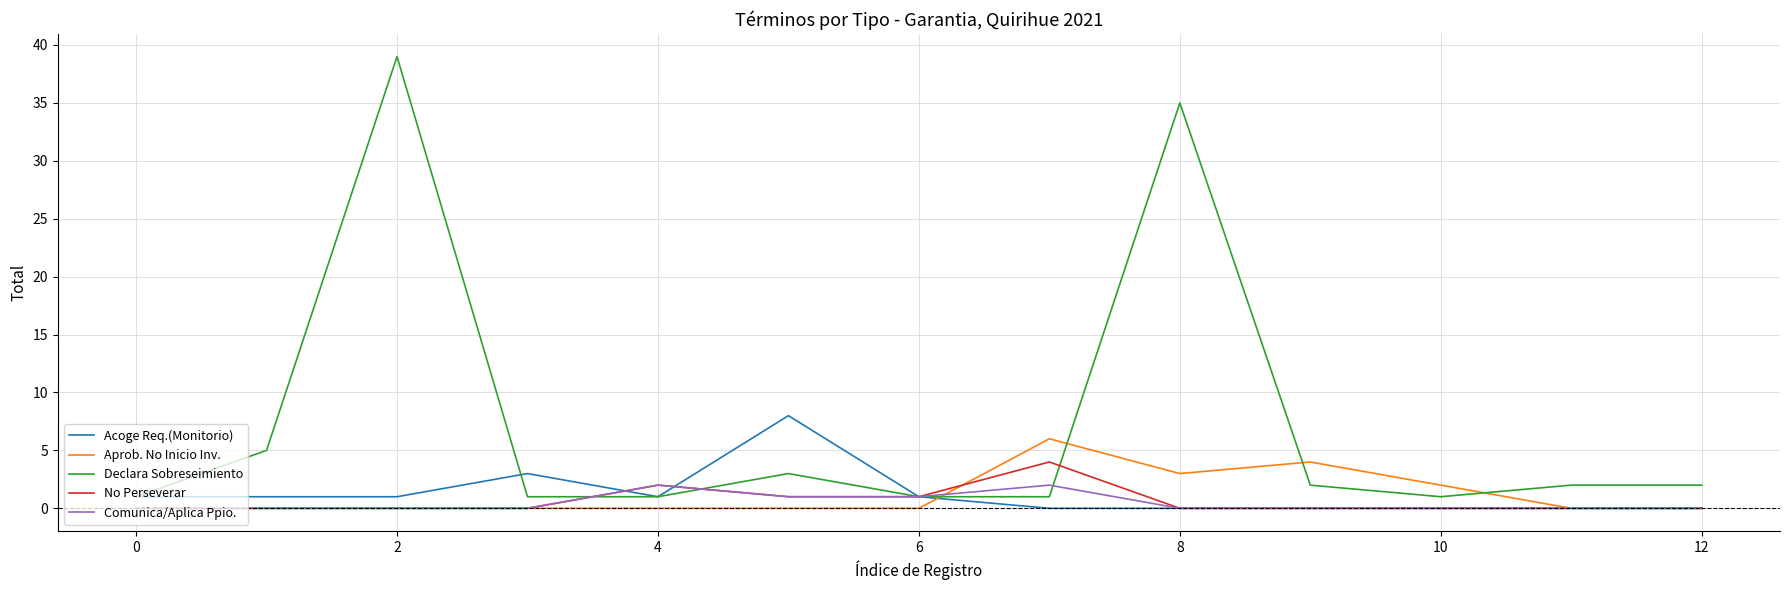

Which series has the largest range (max minus min)?

Declara Sobreseimiento